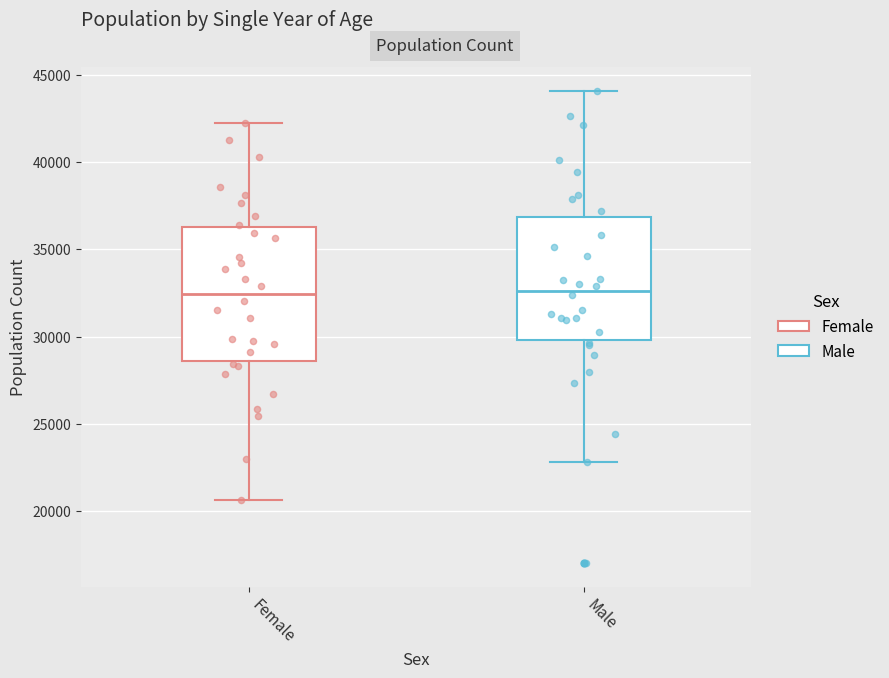

Reading left to right, read every box against the y-axis: the position of its median line, the range the box covers, and the ends of its whiskers. The values are not printed on the chart, so give them approximately, as read against the axis.

Female: median 32500, box 28500 to 36500, whiskers 20500 to 42000
Male: median 32500, box 30000 to 37000, whiskers 23000 to 44000